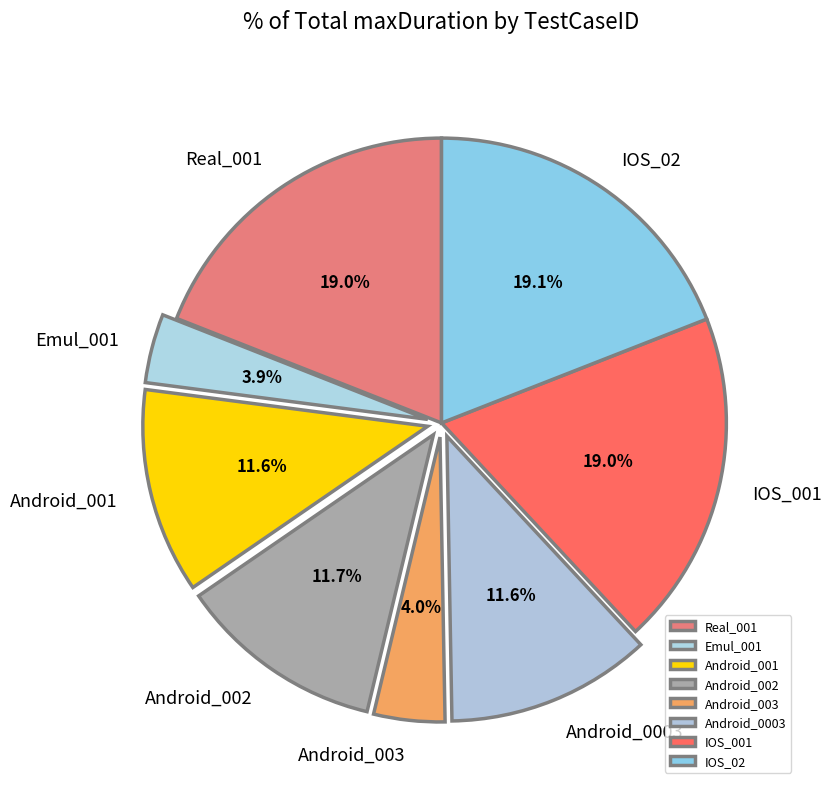

What percentage is the Emul_001 slice, to the nearest percent?

4%